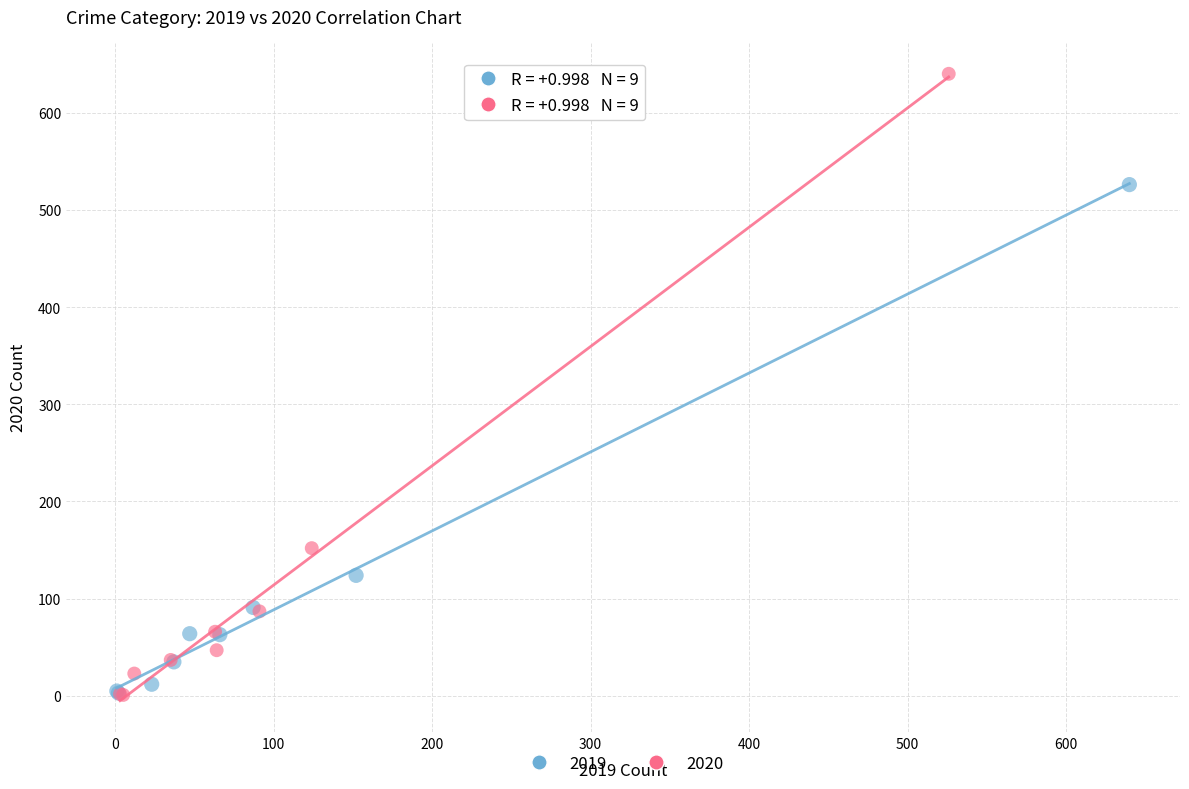

Which series reaches the maximum Y coordinate?

2020